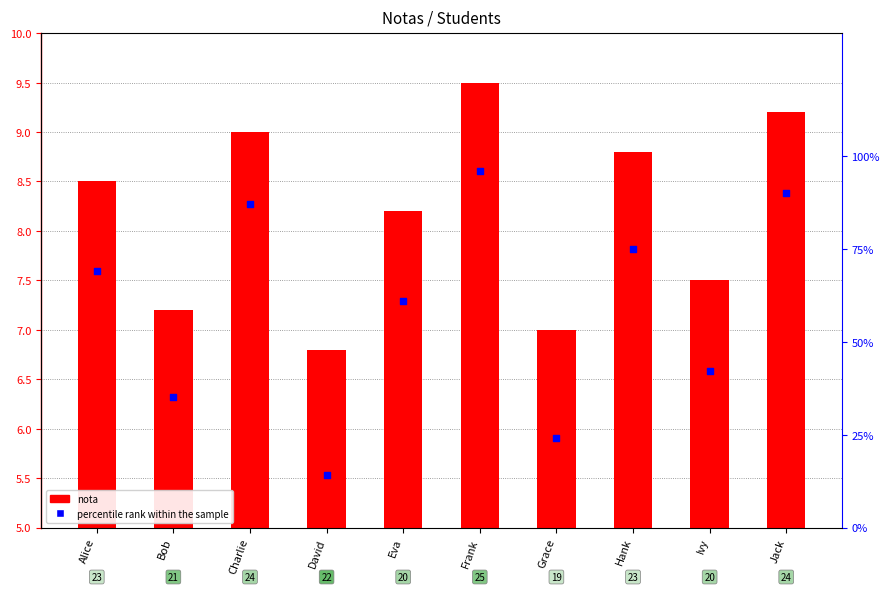

What are all the series names shown in the legend?

nota, percentile rank within the sample